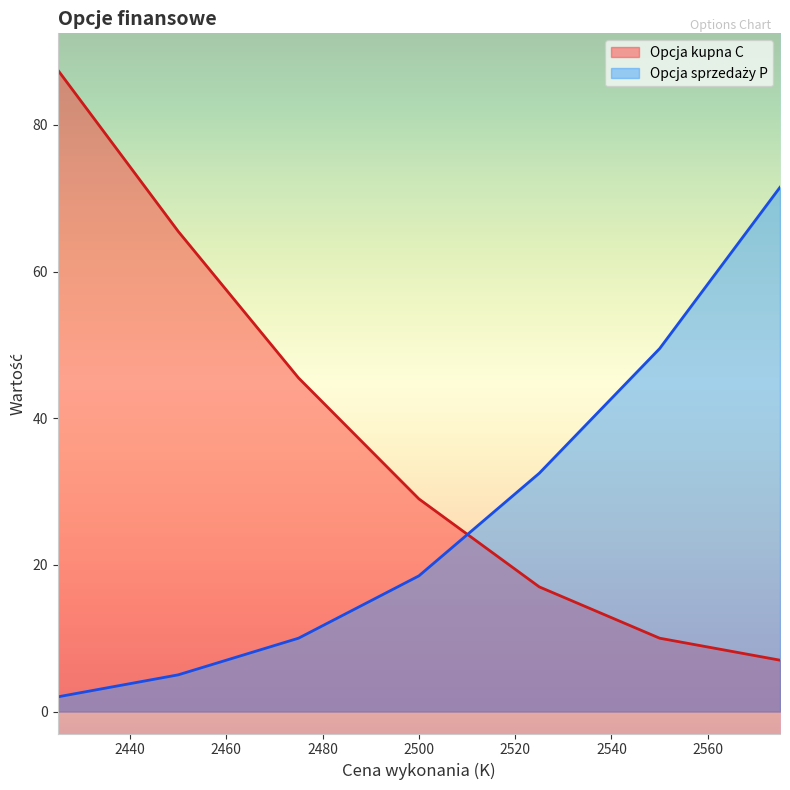

True or false: Opcja kupna C and Opcja sprzedaży P cross at least once.

True